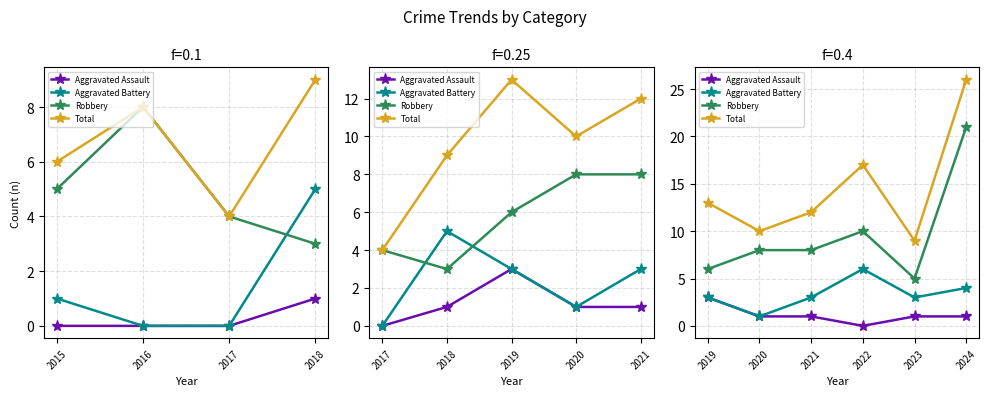

Reading right to left, extract all data points from this chart.

Aggravated Assault: 1	1	0	1	1	3
Aggravated Battery: 4	3	6	3	1	3
Robbery: 21	5	10	8	8	6
Total: 26	9	17	12	10	13